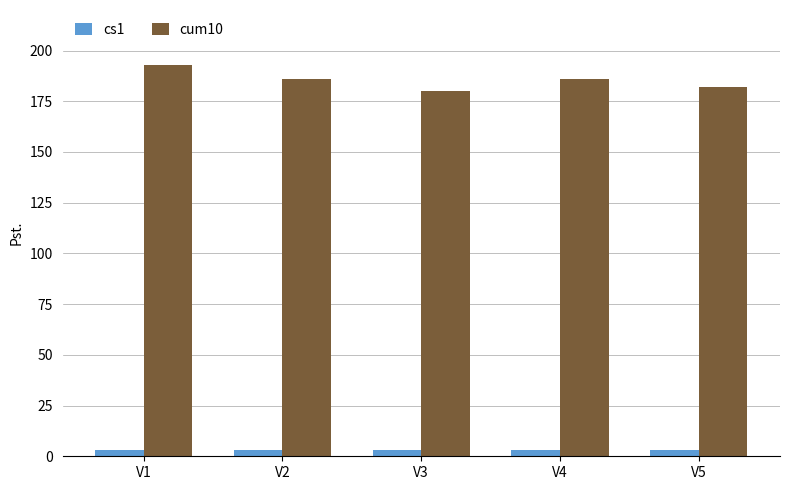

List the series in order of their peak value, highest first.

cum10, cs1